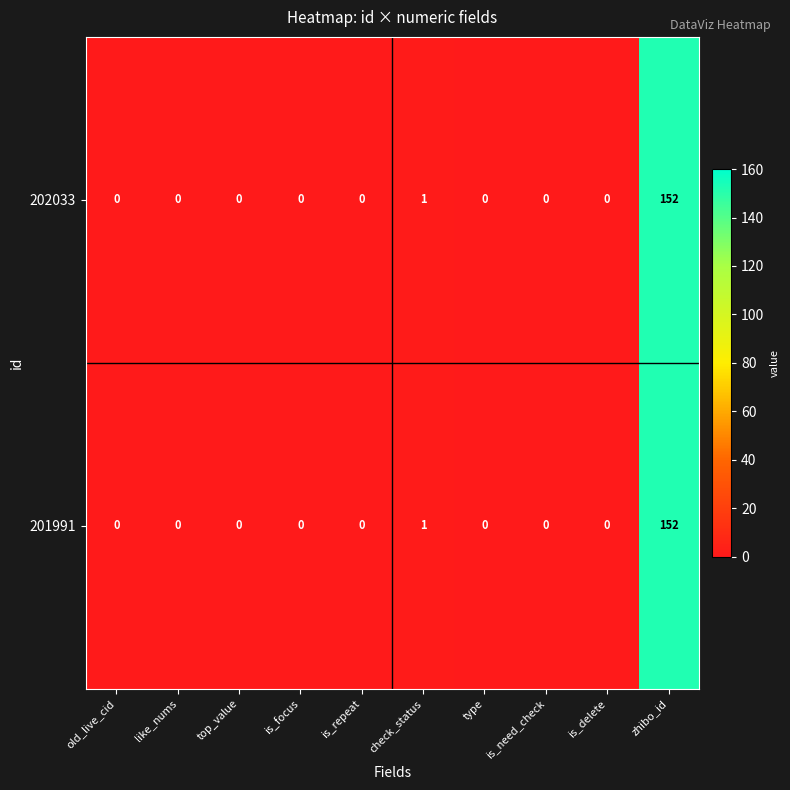

At which label is 202033 closest to 76?

check_status